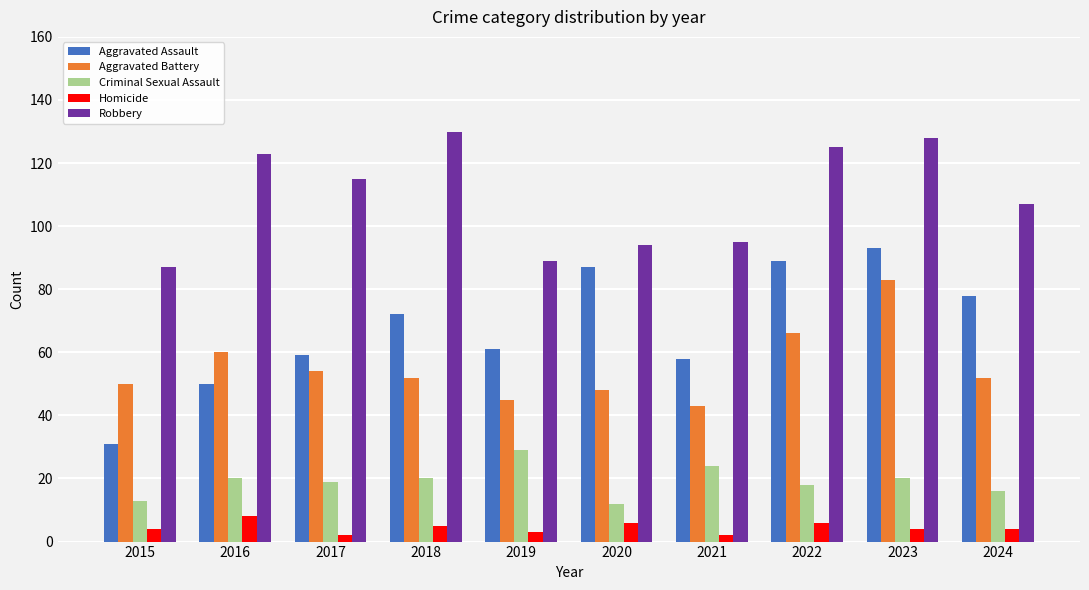

Are the bars grouped side by side (vs. stacked)?

Yes